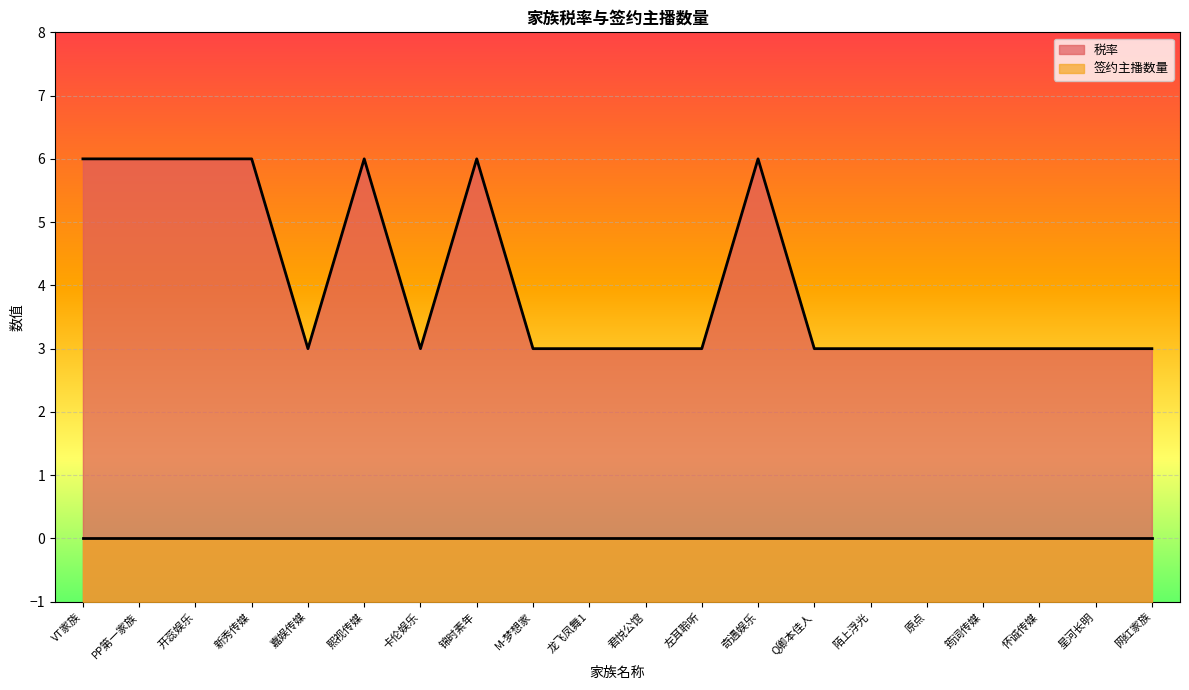

Rank the categories by value from highest to lowest.

VT家族, PP第一家族, 开蕊娱乐, 新秀传媒, 熙视传媒, 锦时素年, 奇遇娱乐, 嘉娱传媒, 卡伦娱乐, M-梦想家, 龙飞凤舞1, 君悦公馆, 左耳聆听, Q卿本佳人, 陌上浮光, 原点, 筠词传媒, 怀诚传媒, 星河长明, 网红家族